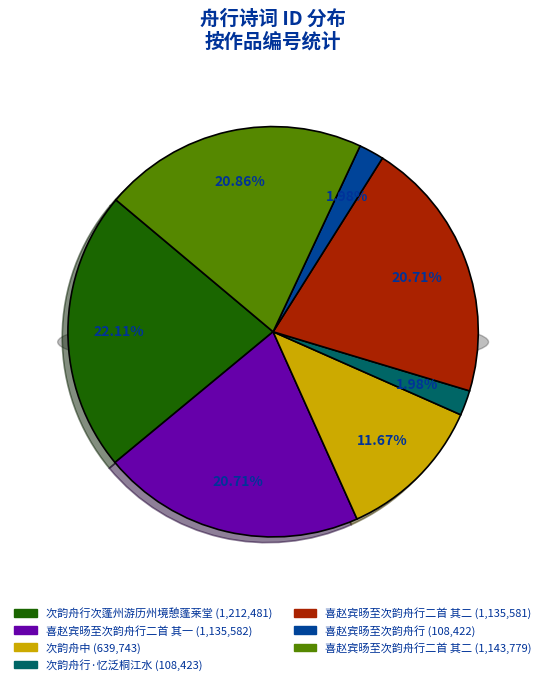

Rank the categories by value from highest to lowest.

次韵舟行次蓬州游历州境憩蓬莱堂, 喜赵宾旸至次韵舟行二首 其二, 喜赵宾旸至次韵舟行二首 其一, 喜赵宾旸至次韵舟行二首 其二, 次韵舟中, 次韵舟行·忆泛桐江水, 喜赵宾旸至次韵舟行